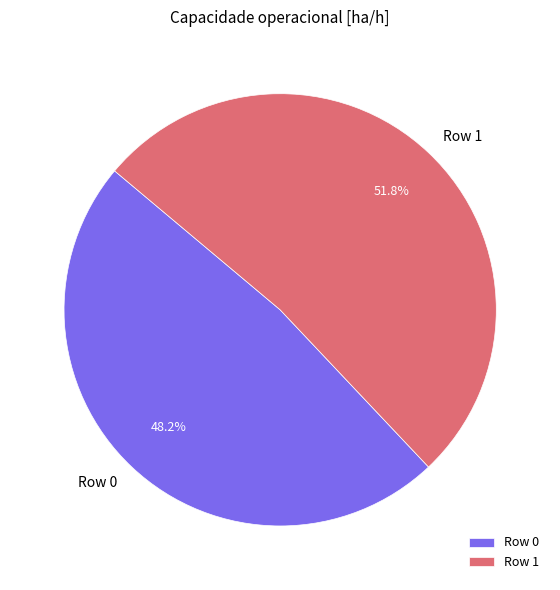

Which category accounts for the majority?

Row 1